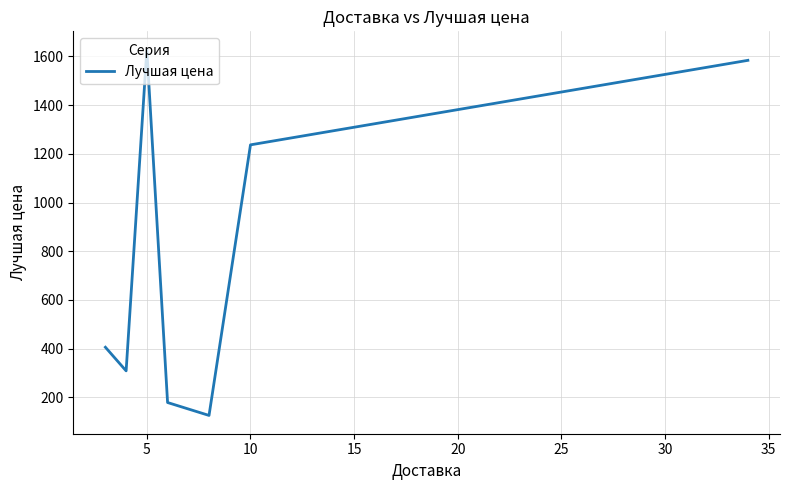

How many interior local valleys (lower than both neighbors) does the data have?

2